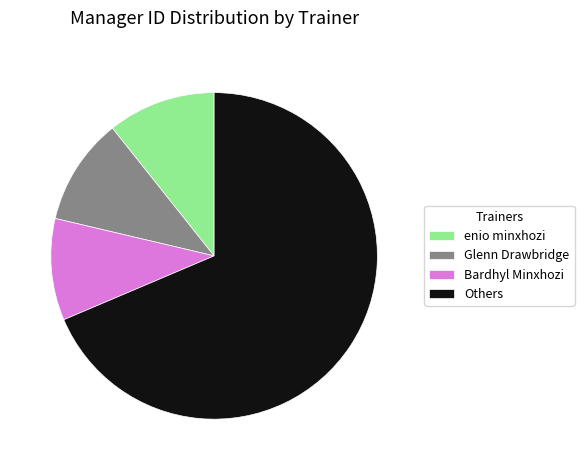

Combined, do enio minxhozi and Glenn Drawbridge account for over 50%?

No